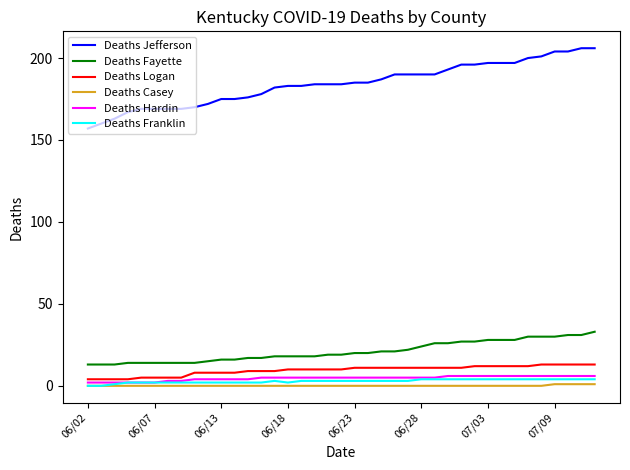

What is the highest value of the Deaths Jefferson series?

206